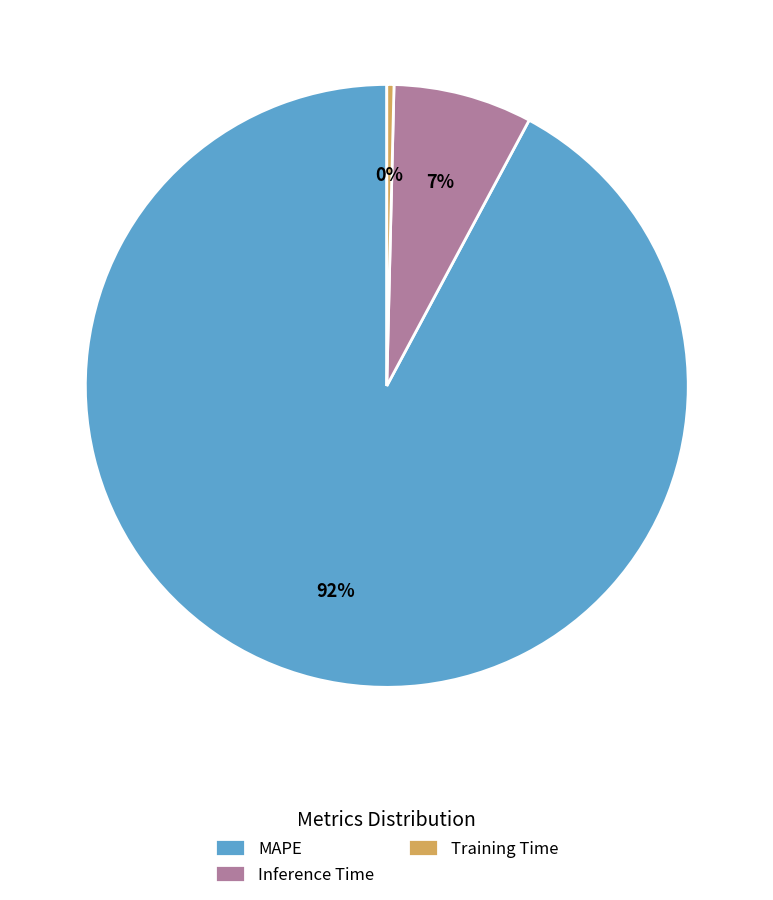

To the nearest percent, what is the combined percentage of Training Time and MAPE?

93%